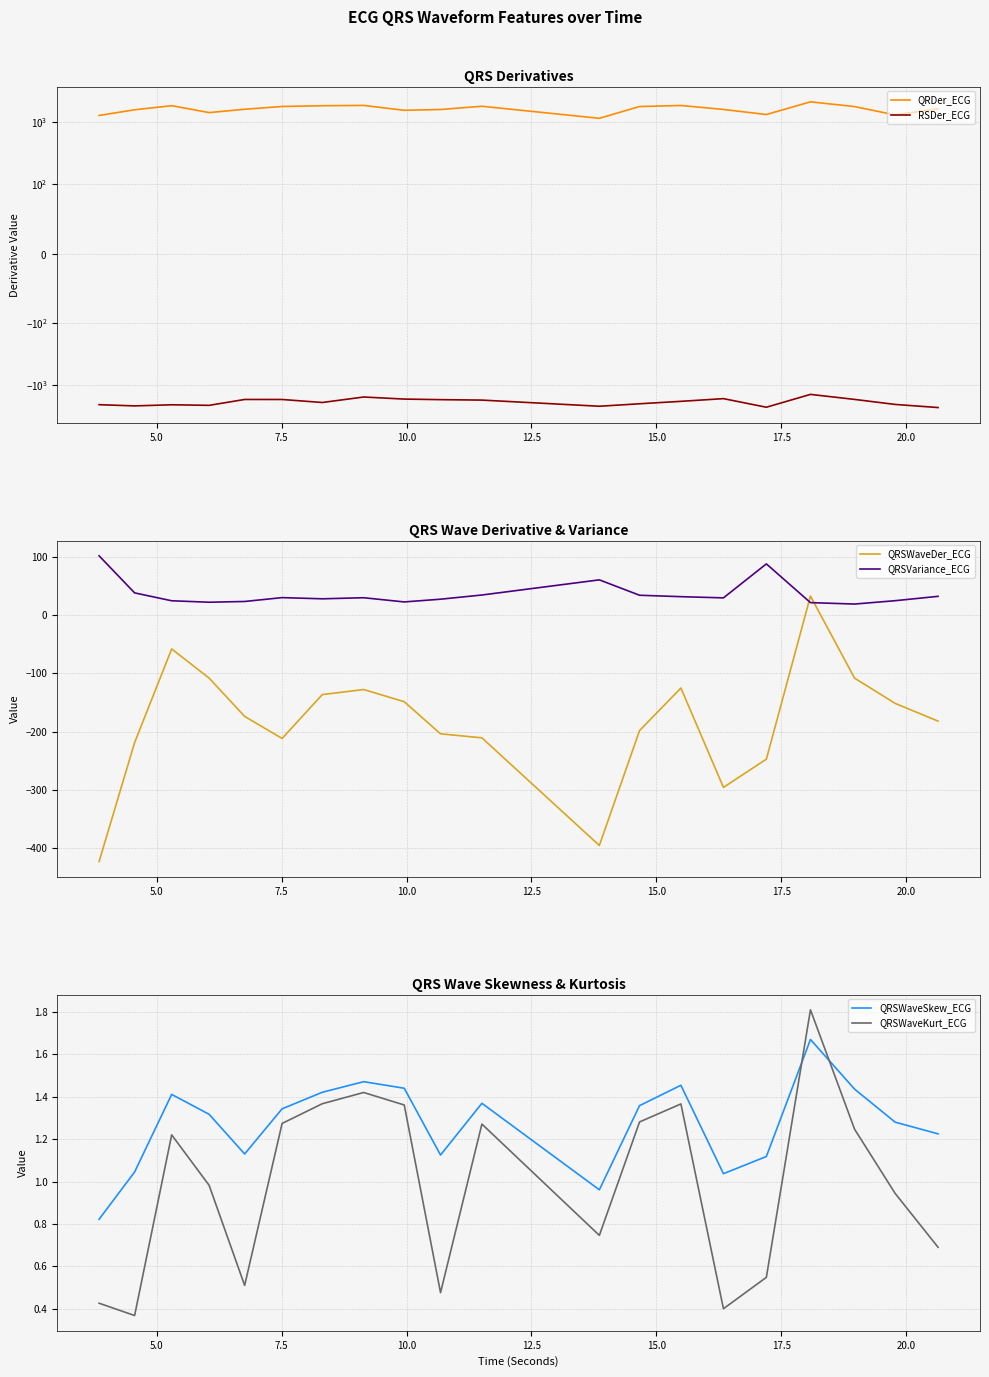

True or false: RSDer_ECG and QRDer_ECG intersect in this chart.

False